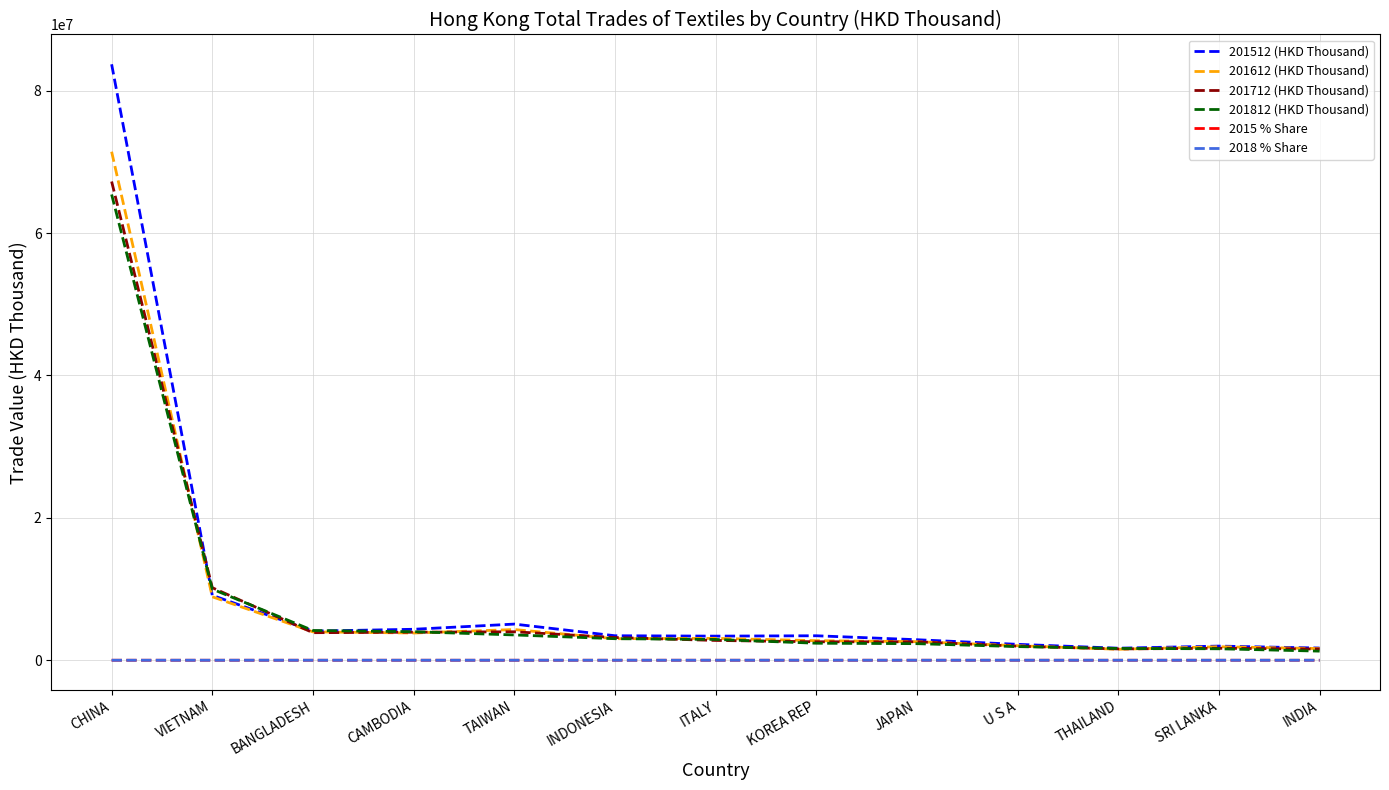

The value of 201512 (HKD Thousand) at CHINA is 83705331.5. True or false?

True